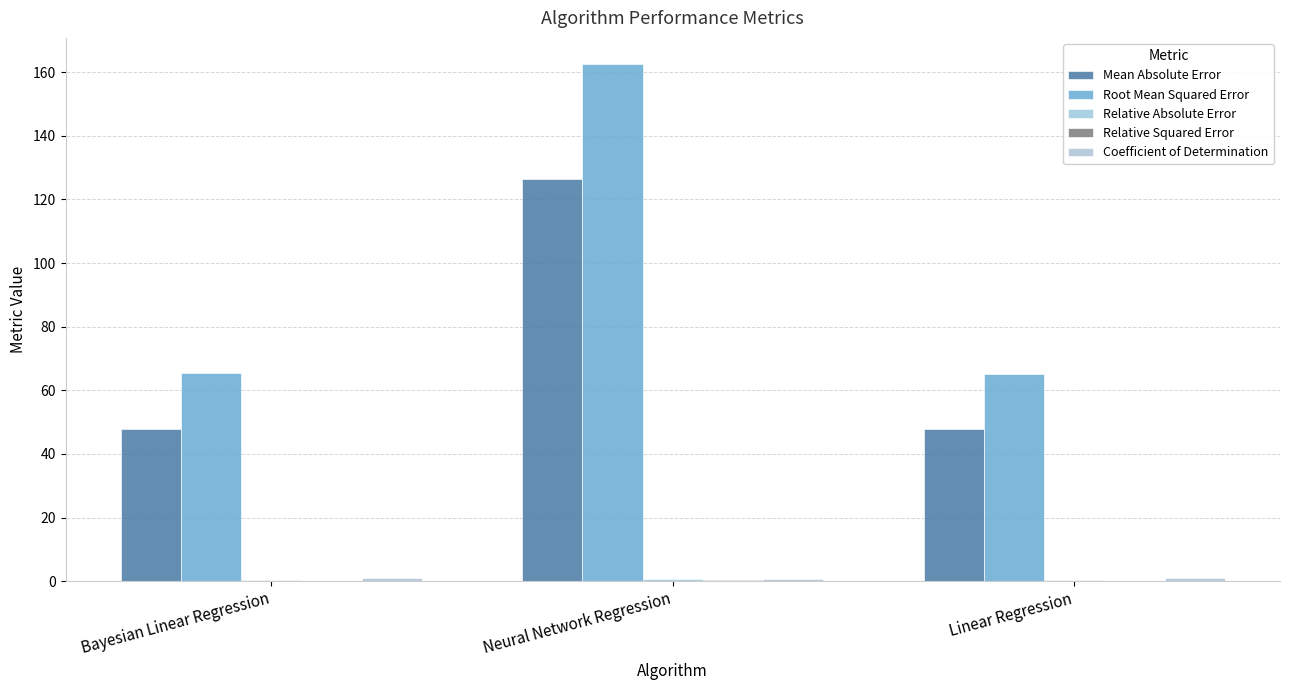

List the labels in order of Root Mean Squared Error value, smallest first.

Linear Regression, Bayesian Linear Regression, Neural Network Regression